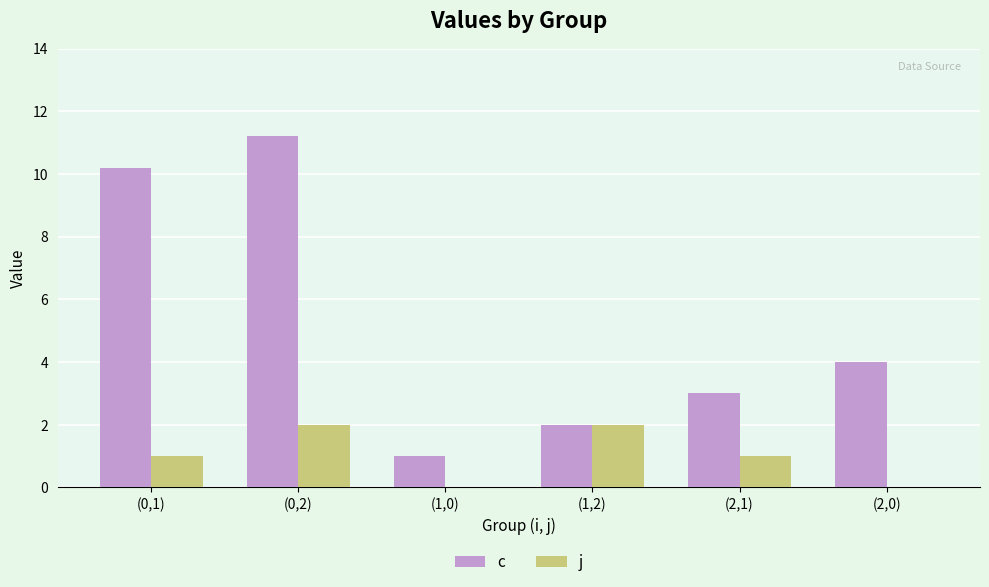

Reading left to right, what are all the values shown in this chart?

c: 10.2	11.2	1.0	2.0	3.0	4.0
j: 1.0	2.0	0.0	2.0	1.0	0.0